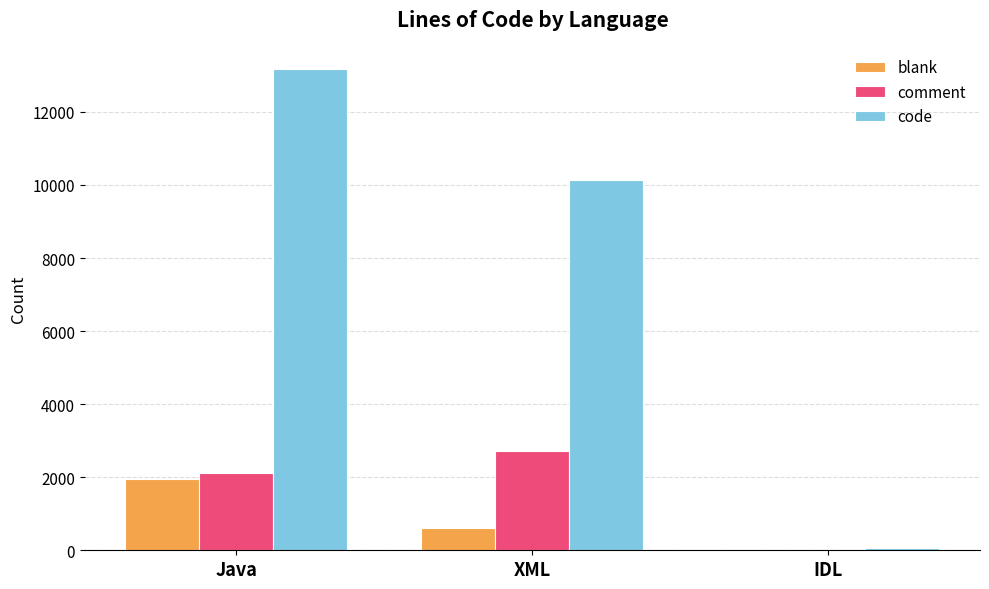

What are all the series names shown in the legend?

blank, comment, code